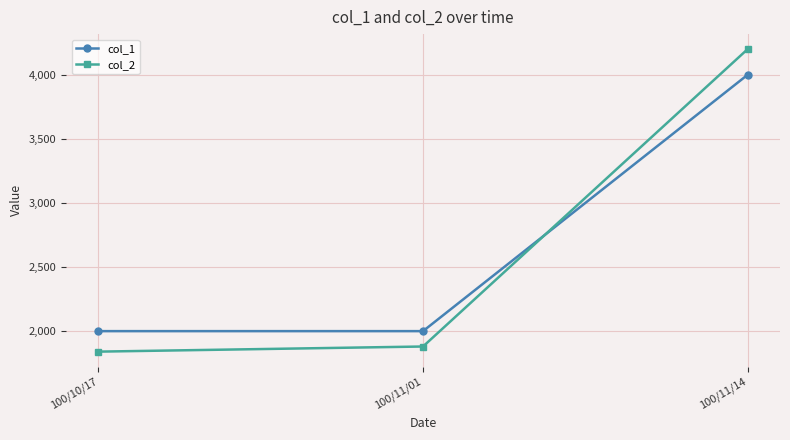

How many lines are shown in the chart?

2